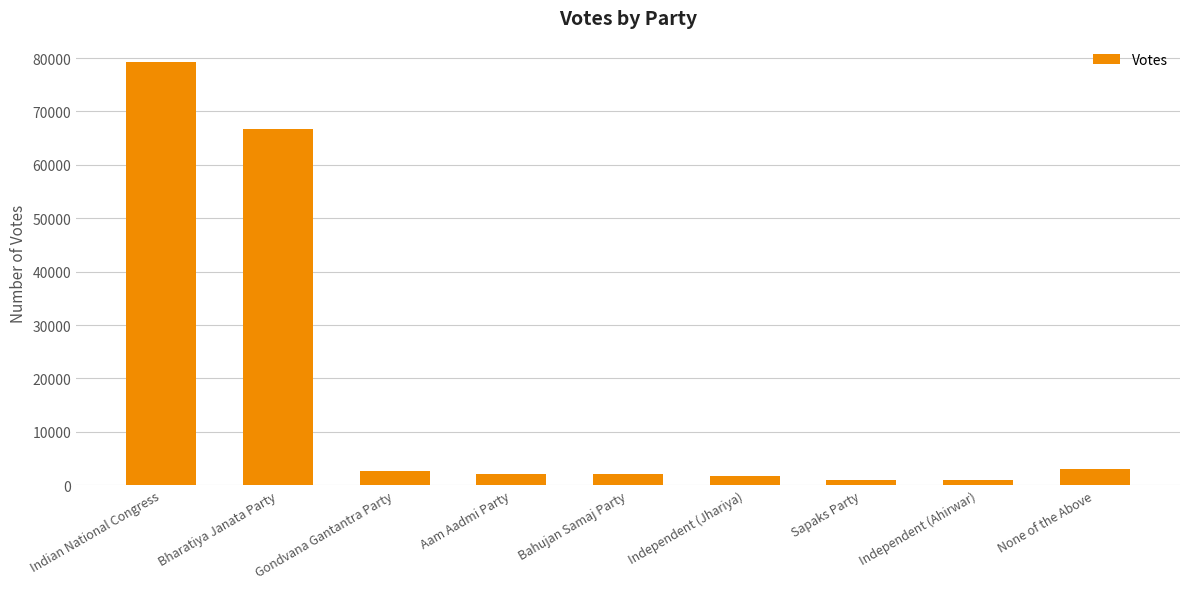

What is the difference between the values at Independent (Jhariya) and Aam Aadmi Party?

405